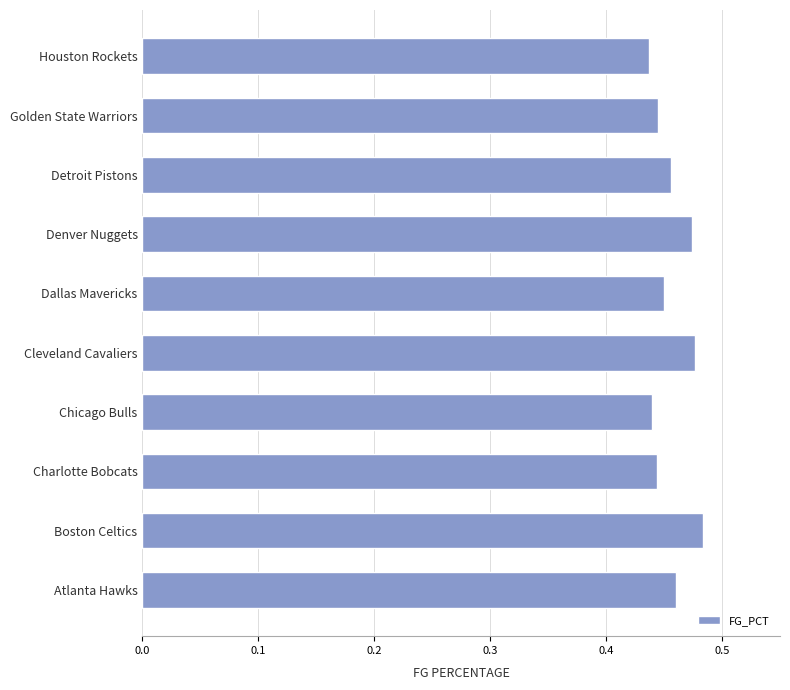

Is it true that the value at Dallas Mavericks is 0.1?

False